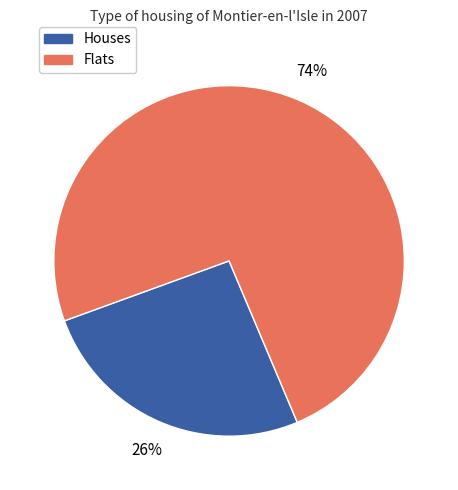

To the nearest percent, what is the average slice percentage?

50%